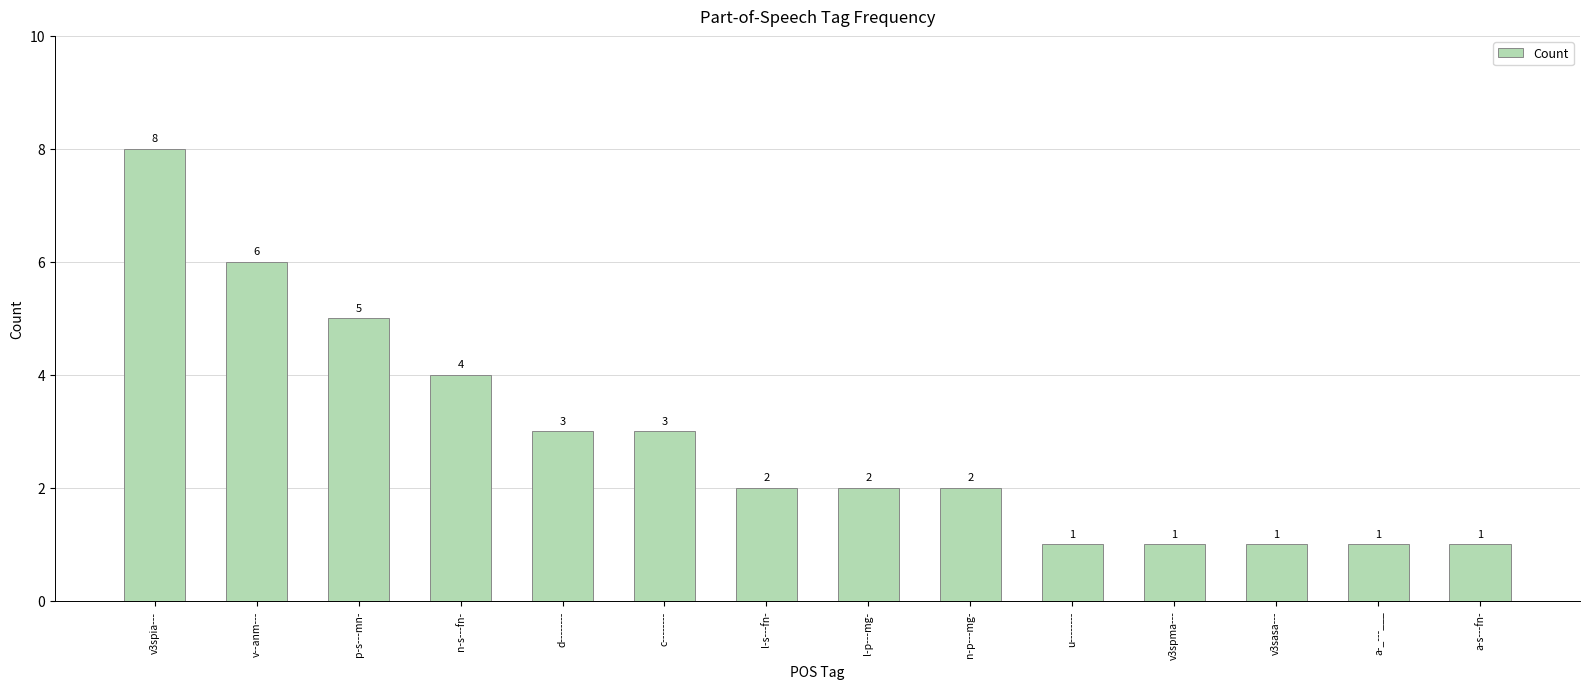

What is the label of the 3rd bar from the right?

v3sasa---